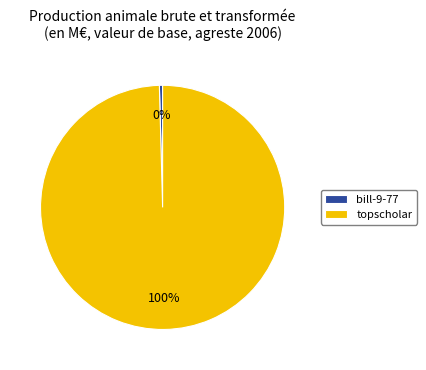

To the nearest percent, what is the combined percentage of topscholar and bill-9-77?

100%